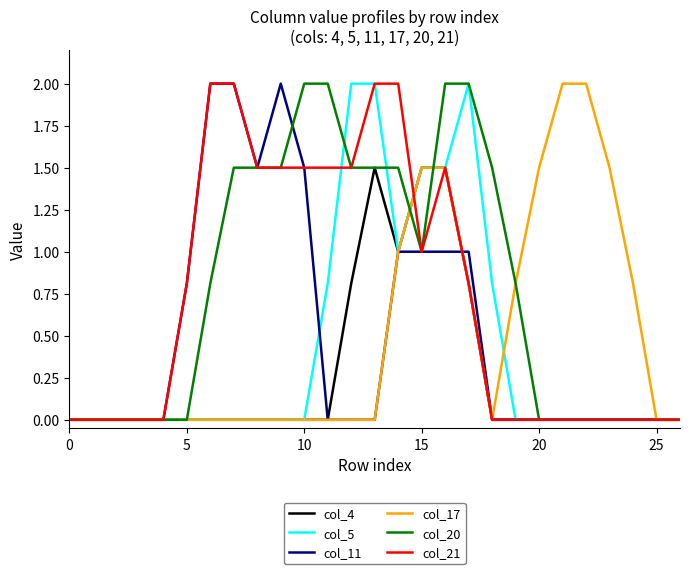

What is the maximum value shown in the chart?

2.0